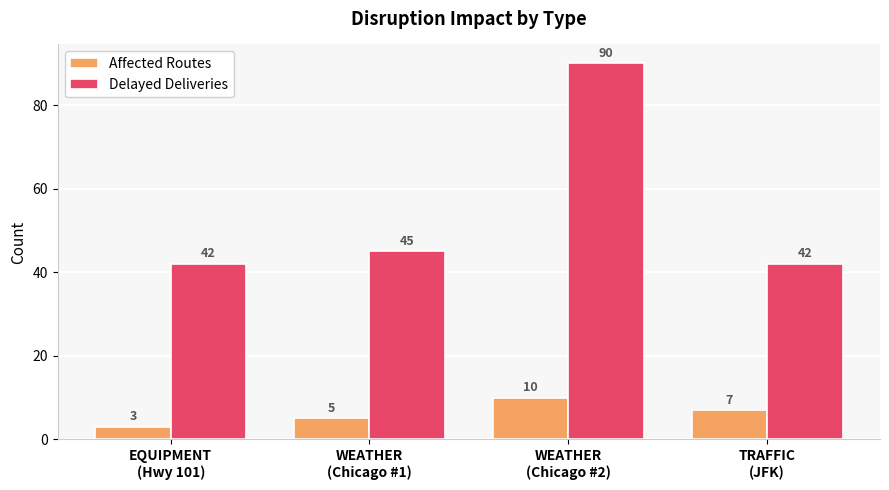

Rank the series by their average value, from highest to lowest.

Delayed Deliveries, Affected Routes